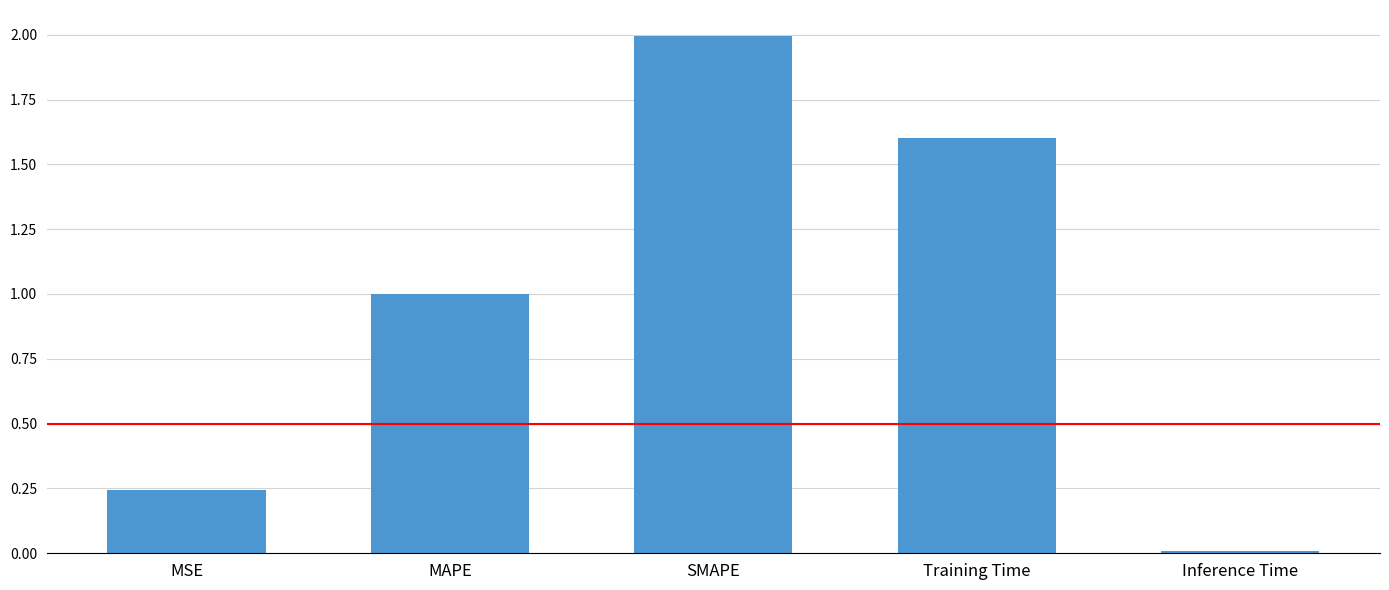

What is the label of the 4th bar from the right?

MAPE